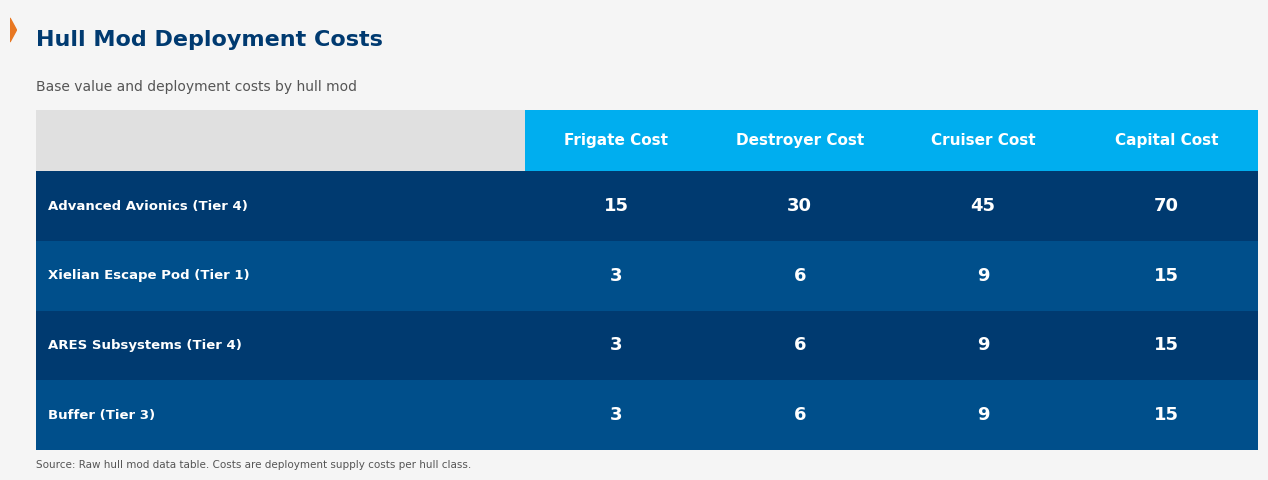

The value of base value at Xielian Escape Pod (Tier 1) is 5925. True or false?

False